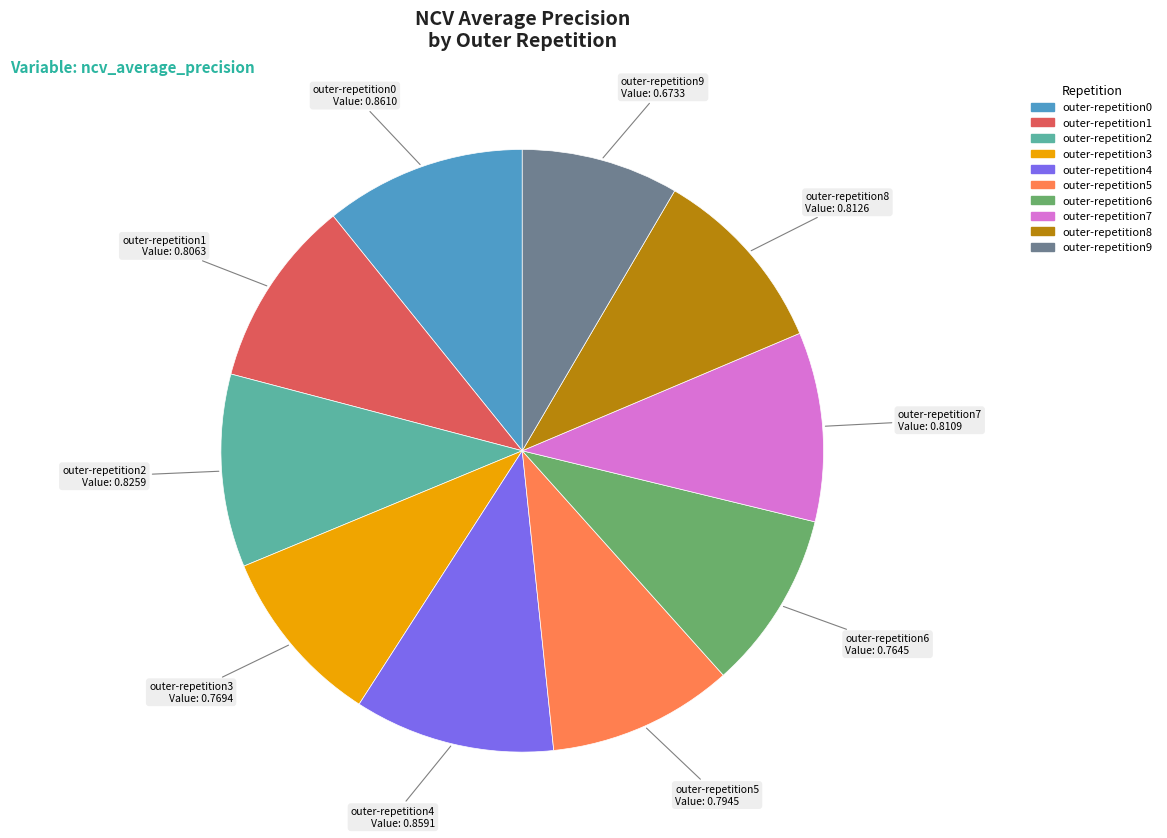

What is the smallest slice in the pie chart?

outer-repetition9